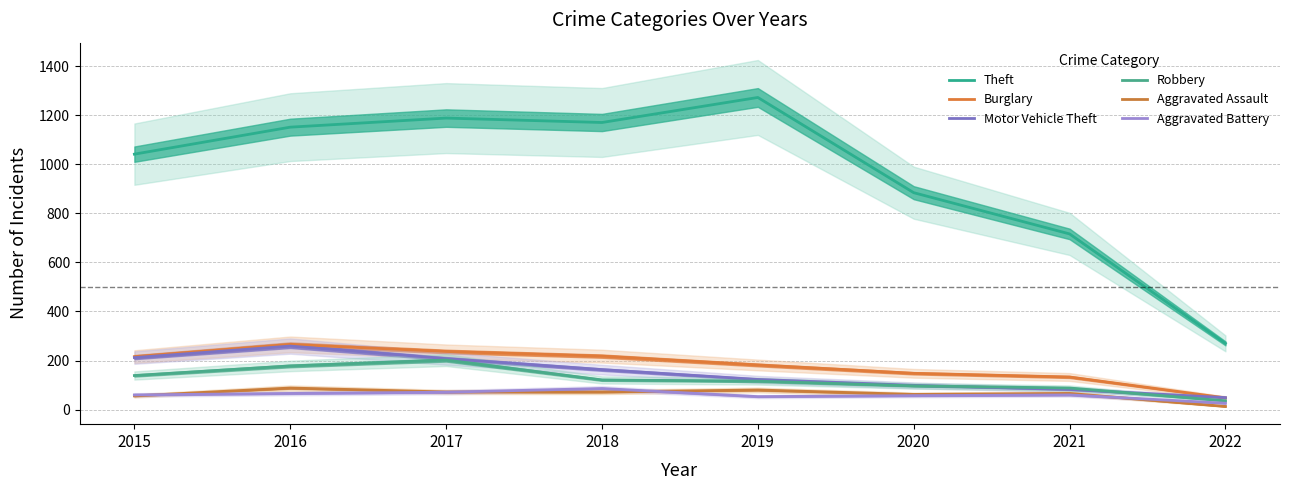

At which label is Robbery closest to 119?

2018